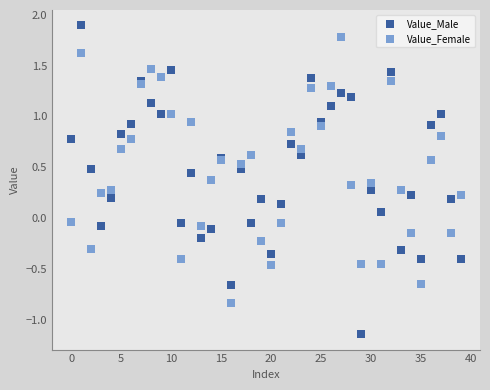

Which series contains the highest Y value?

Value_Male